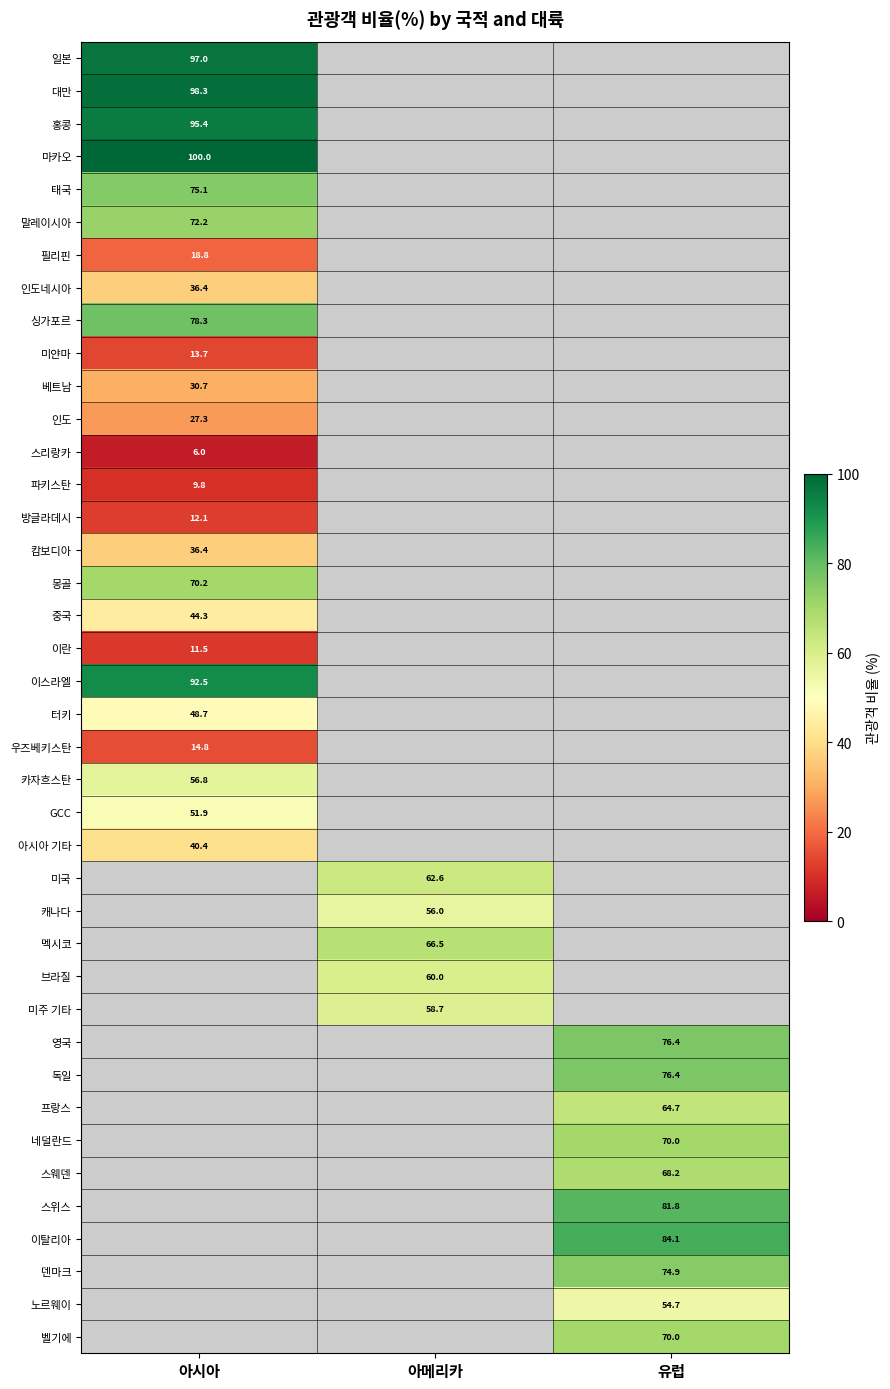

Which has a higher value, 아시아 or 유럽?

유럽